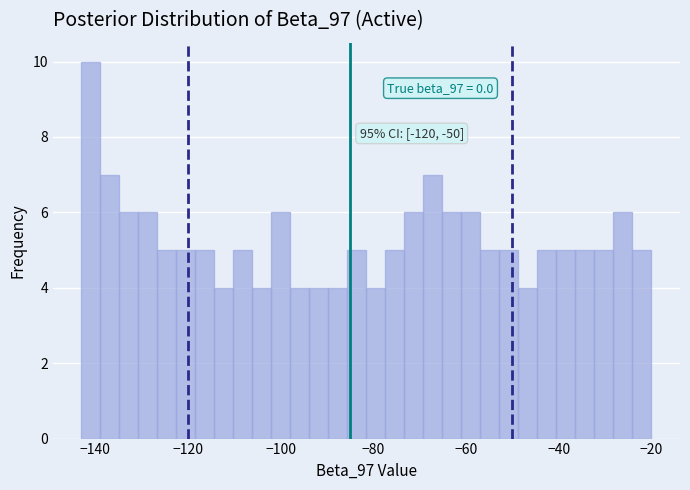

Read against the x-axis, roughly where is the centre of the tallest bar?

-140